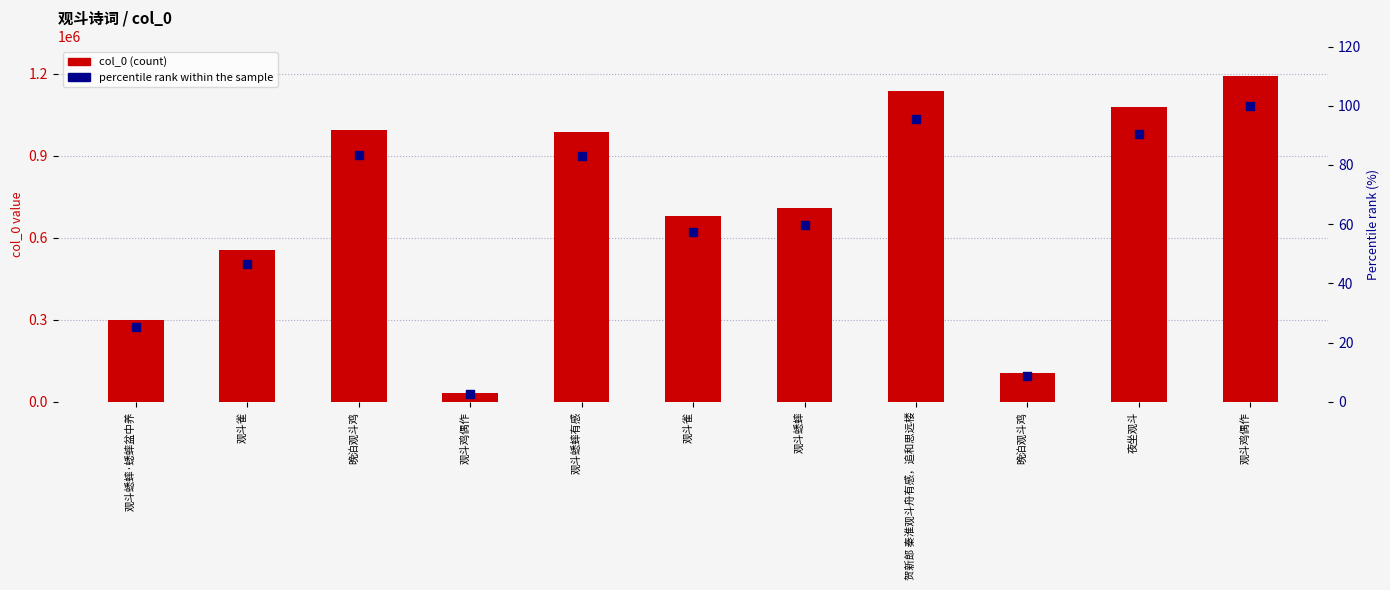

Which series reaches the minimum Y coordinate?

percentile rank within series